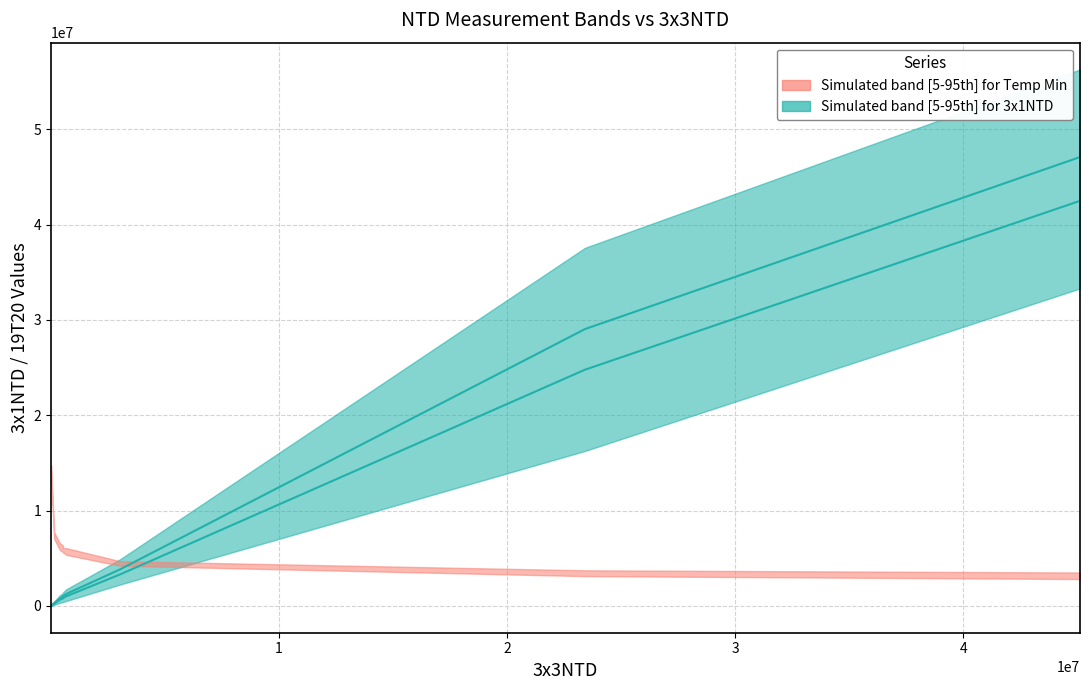

How many data points in 3x1NTD median lower are less than 829860?

4